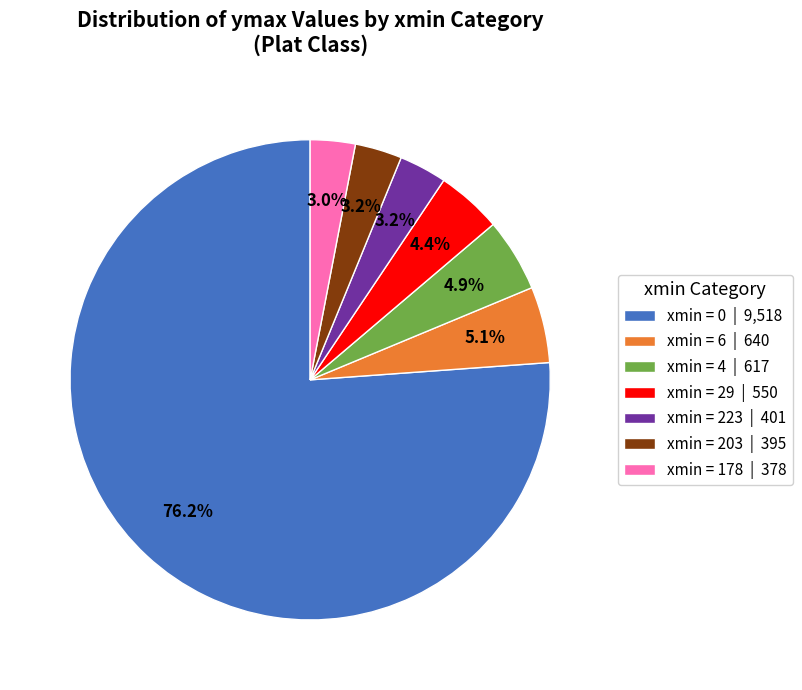

Does xmin = 223 | 401 represent more than half of the total?

No